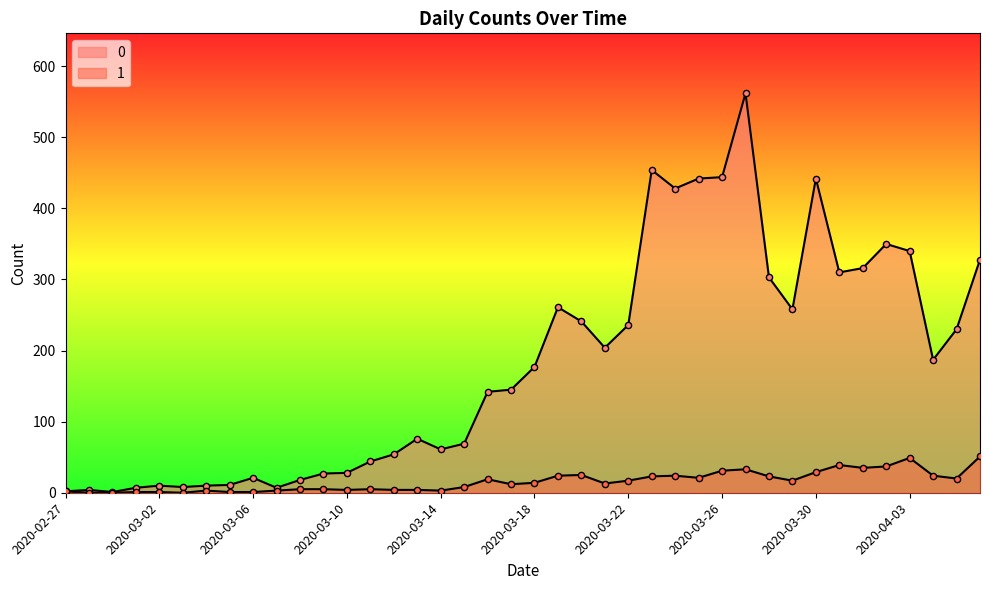

At how many categories does at least one series exceed 488?

1